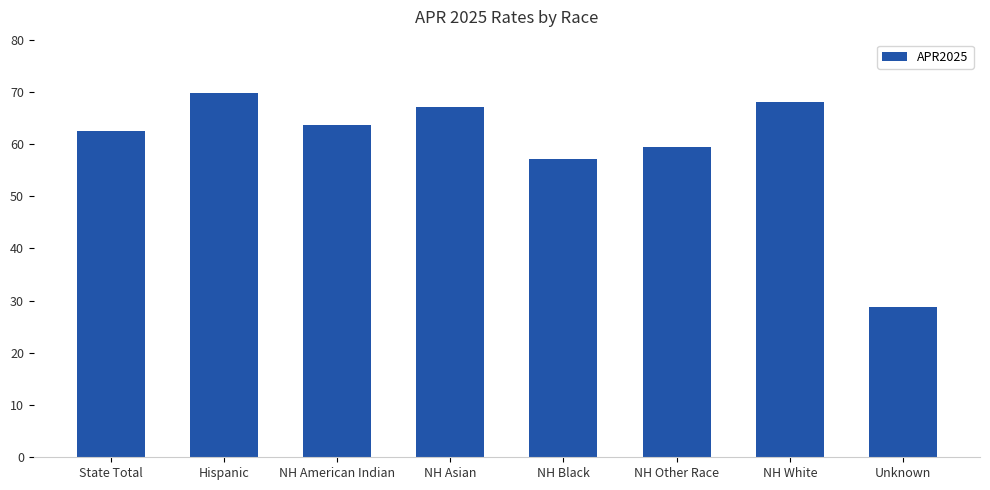

Reading left to right, what are all the values shown in this chart?

State Total=62.5	Hispanic=69.8	NH American Indian=63.6	NH Asian=67.1	NH Black=57.2	NH Other Race=59.4	NH White=68.1	Unknown=28.7